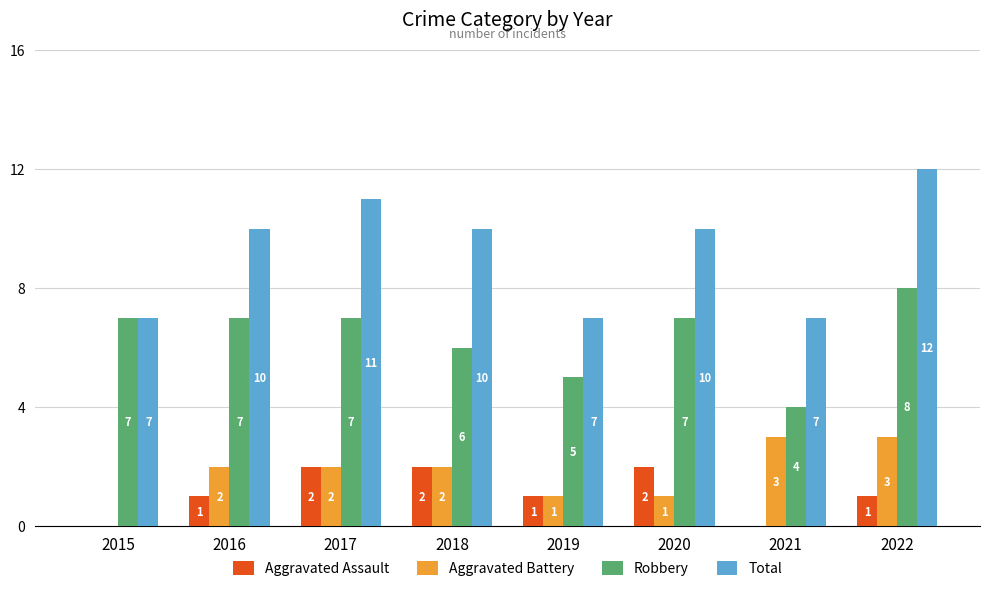

Reading left to right, transcribe all the data shown in this chart.

Aggravated Assault: 0	1	2	2	1	2	0	1
Aggravated Battery: 0	2	2	2	1	1	3	3
Robbery: 7	7	7	6	5	7	4	8
Total: 7	10	11	10	7	10	7	12